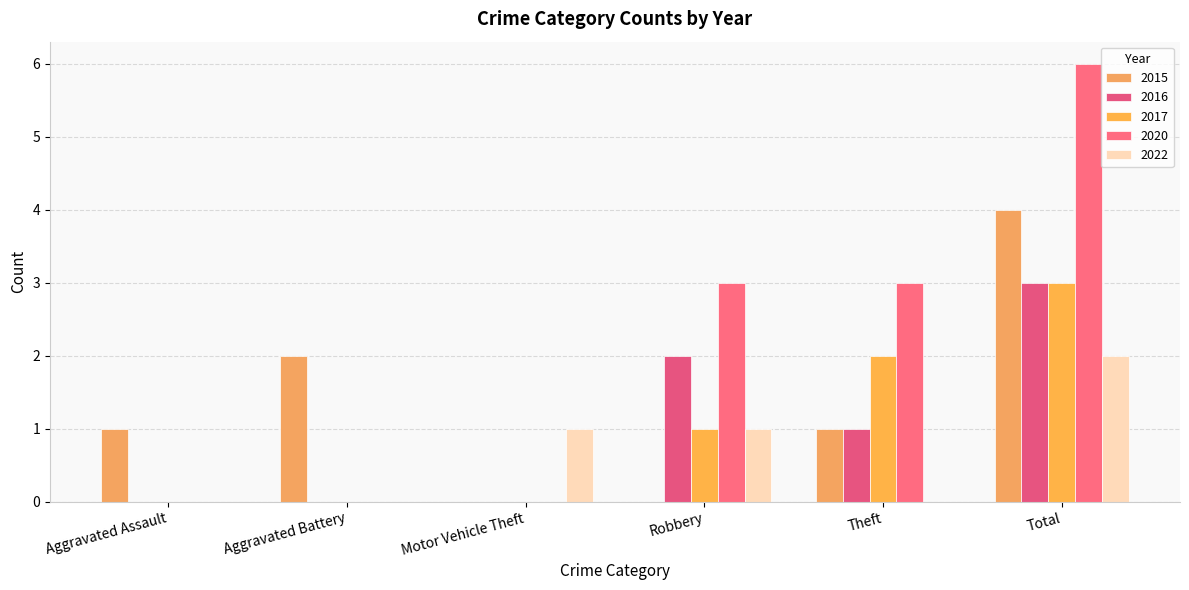

What is the maximum value shown in the chart?

6